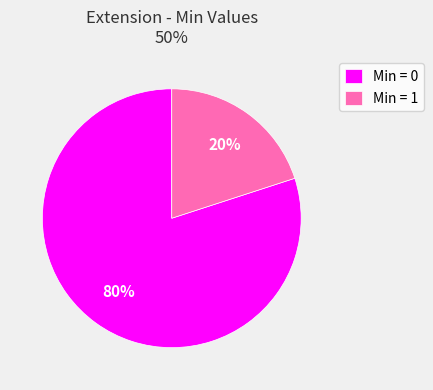

Which slice represents more than half of the pie?

Min = 0